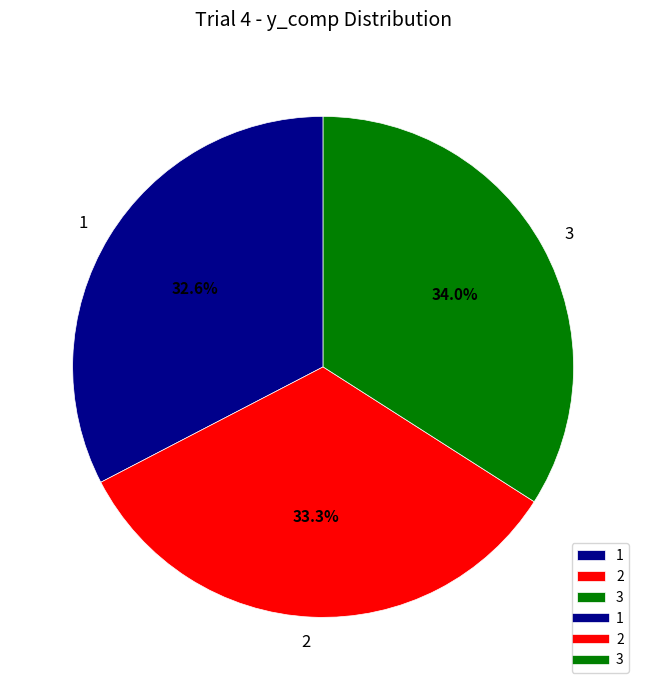

What percentage is the 1 slice, to the nearest percent?

33%